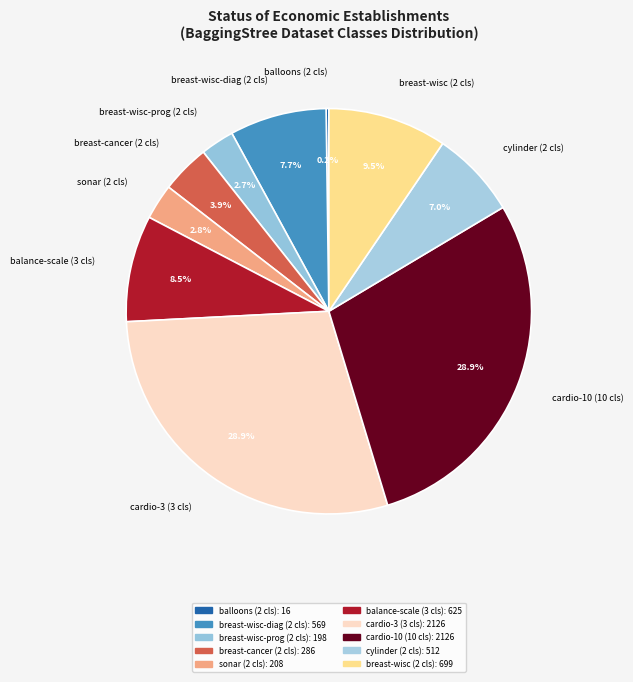

Which has a higher value, cardio-10 (10 cls) or breast-wisc (2 cls)?

cardio-10 (10 cls)